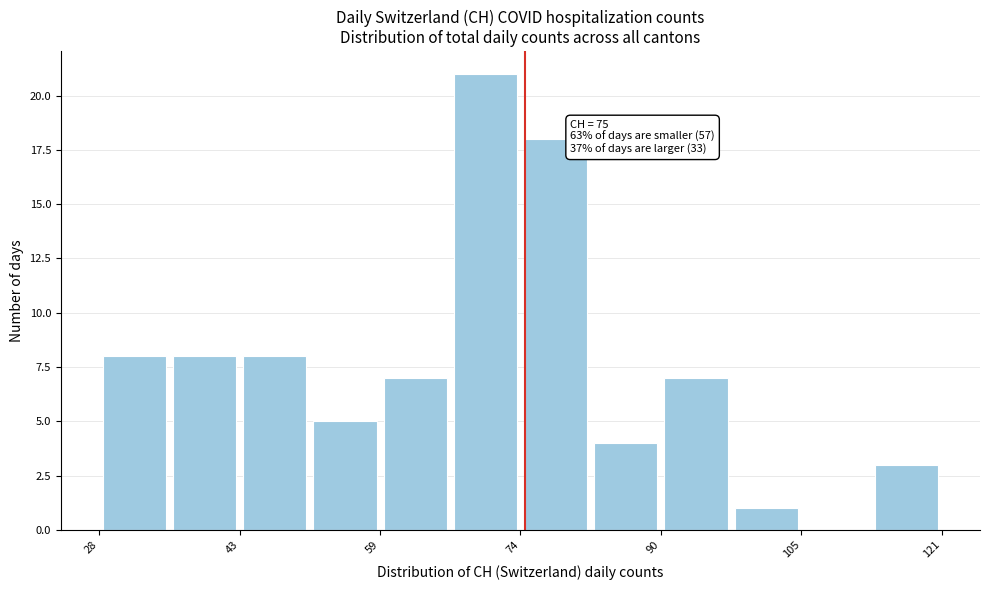

Read against the x-axis, roughly where is the centre of the tallest bar?

70